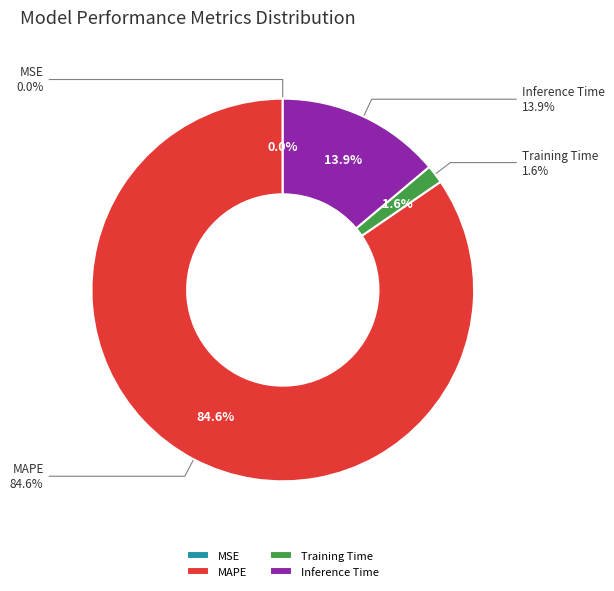

Is it true that MSE is 1% of the pie?

False